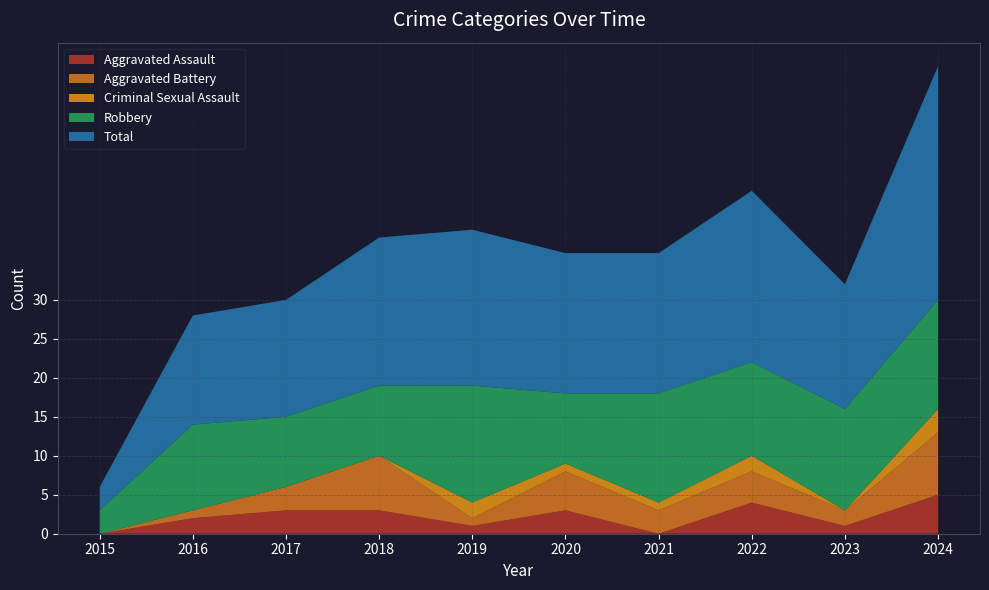

What is the maximum value for Aggravated Battery?

8